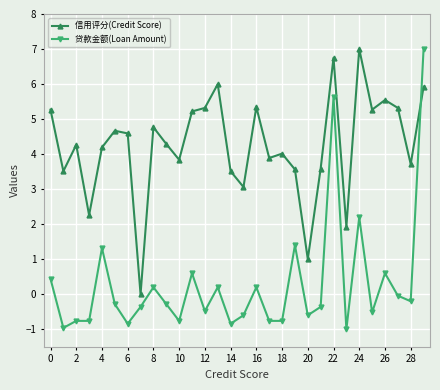

Count the number of categories in the chart.

30